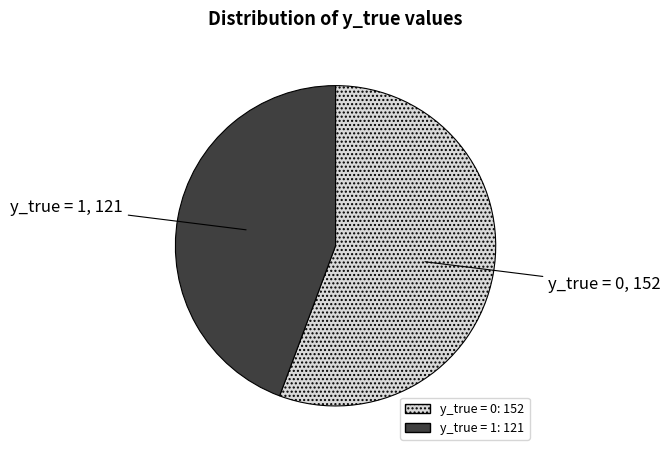

Is it true that y_true = 1 is 51% of the pie?

False